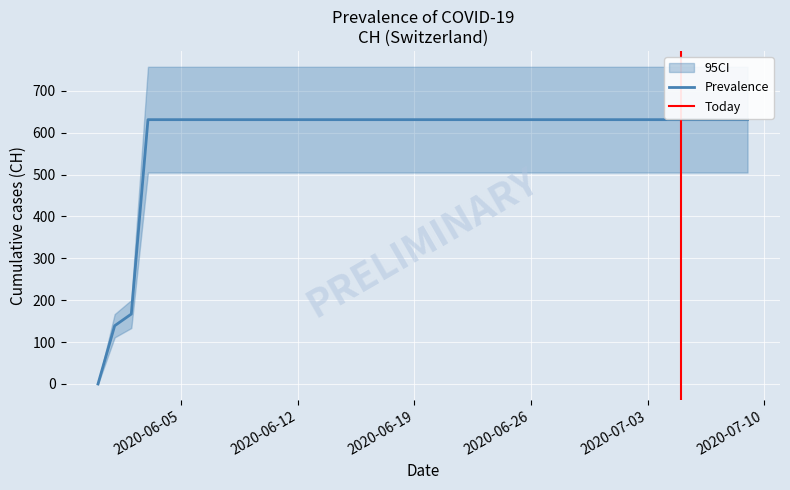

What is the difference between the maximum and second lowest values?

492